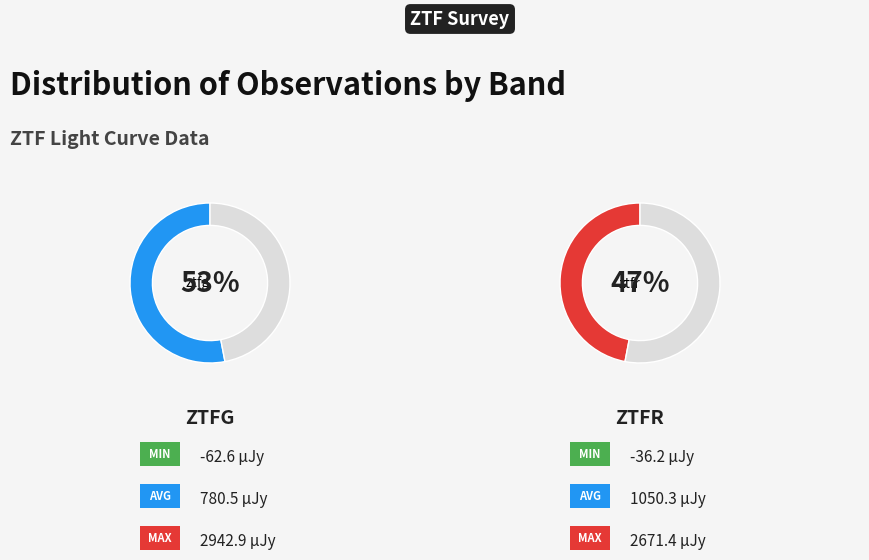

Is it true that ztfg is 40% of the pie?

False